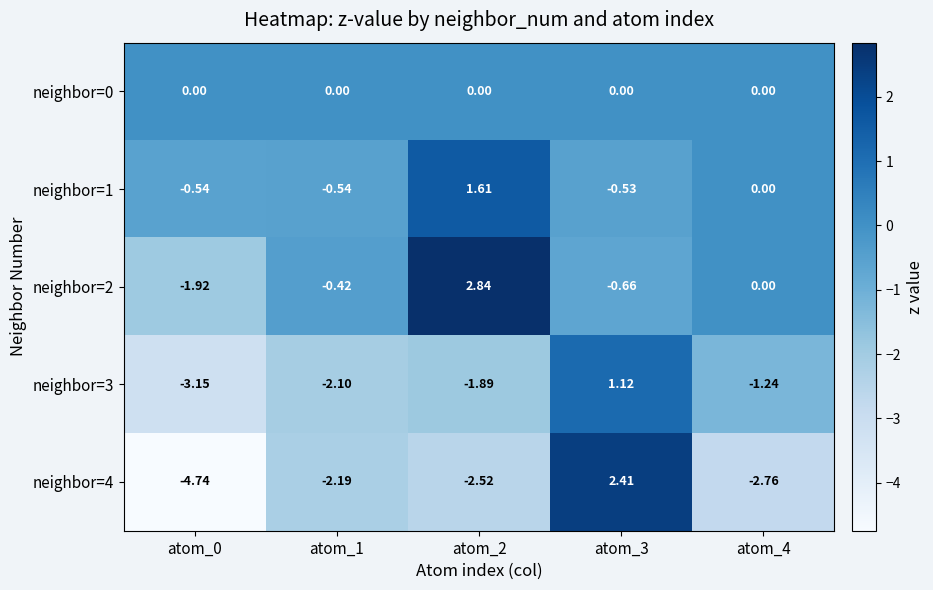

Between atom_1 and atom_2, which is larger?

atom_1